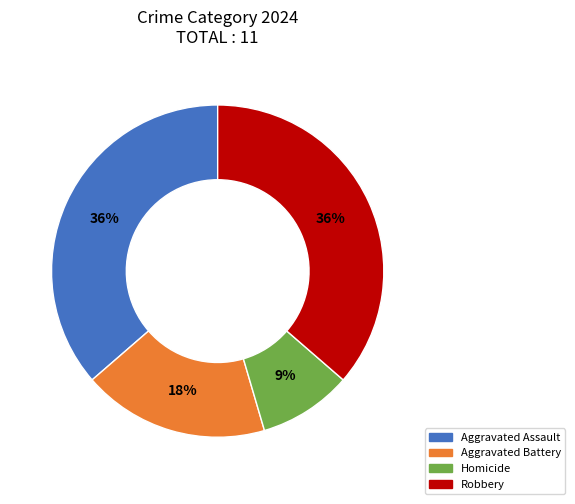

Combined, do Homicide and Robbery account for over 50%?

No